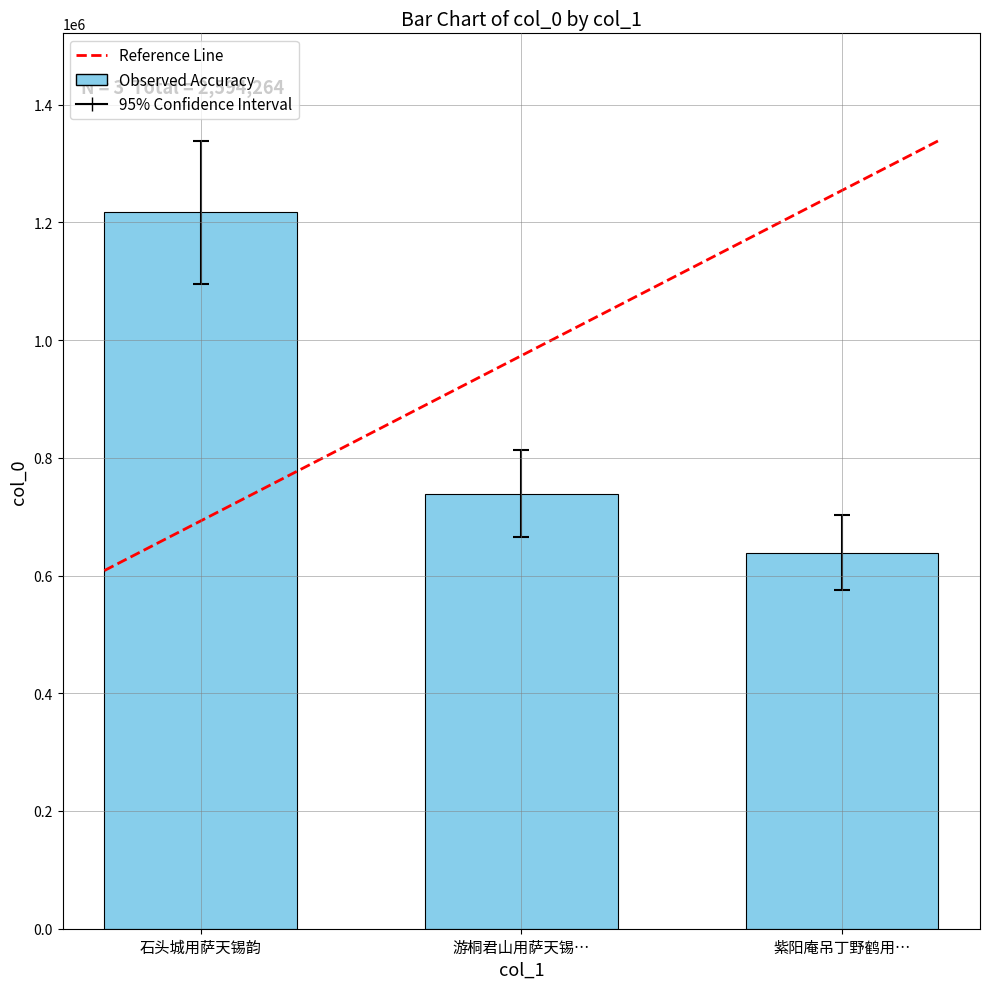

What is the value of the 1st bar from the left?

1216828